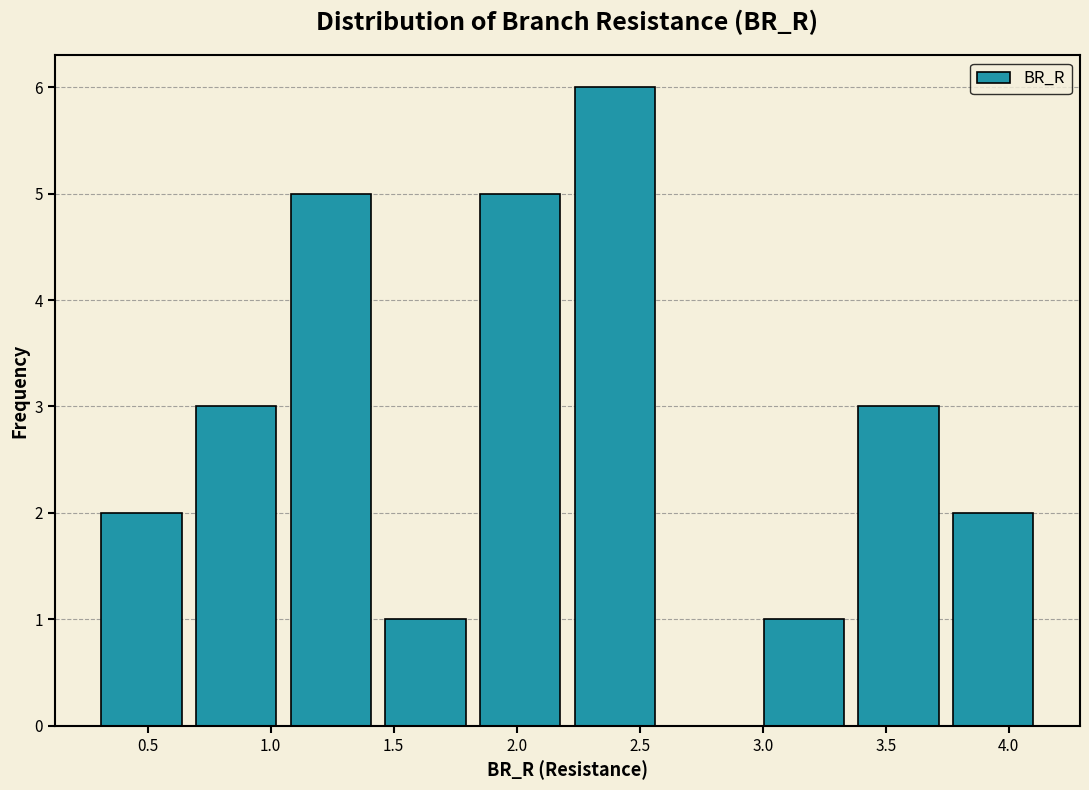

Which range on the x-axis has the tallest bar?

2.20 to 2.60